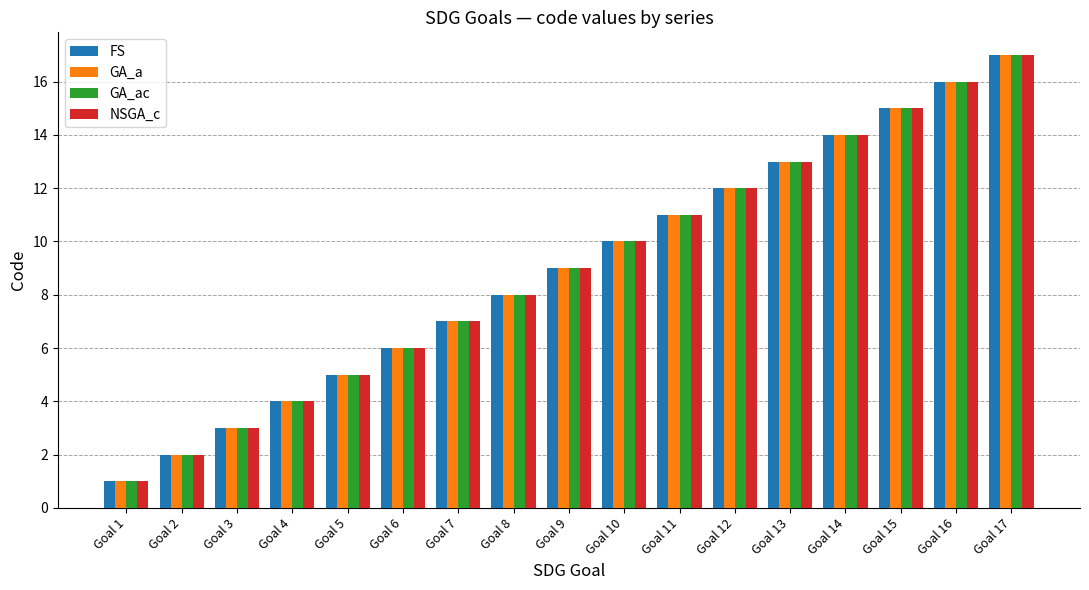

What value does the NSGA_c series have at Goal 3, to the nearest 5?

5